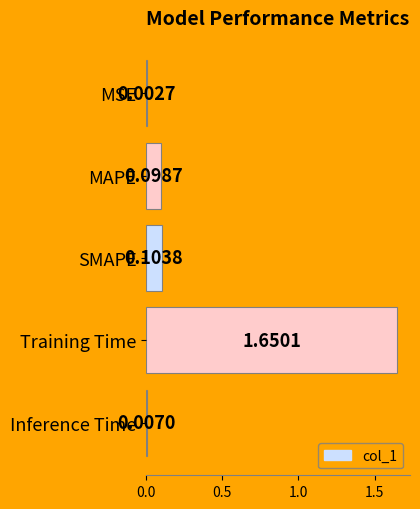

What is the change in value from Training Time to Inference Time?

-1.6